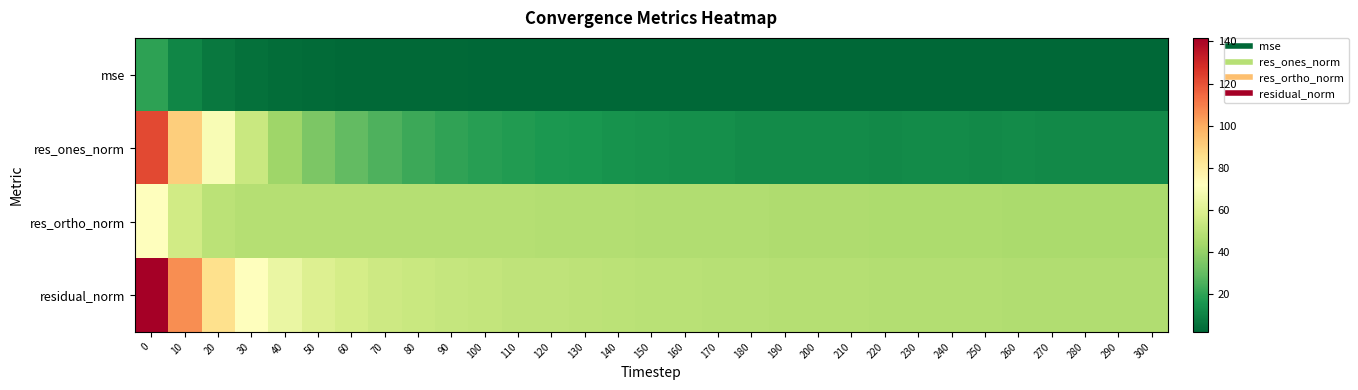

Rank the series by their maximum value, from highest to lowest.

residual_norm, res_ones_norm, res_ortho_norm, mse